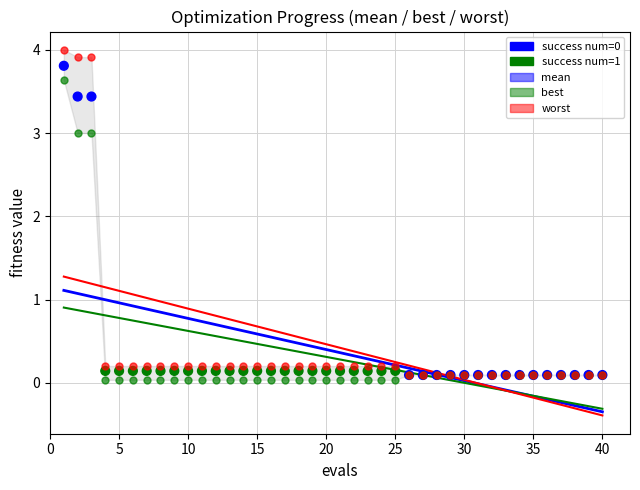

Which series has the widest spread of Y values?

worst